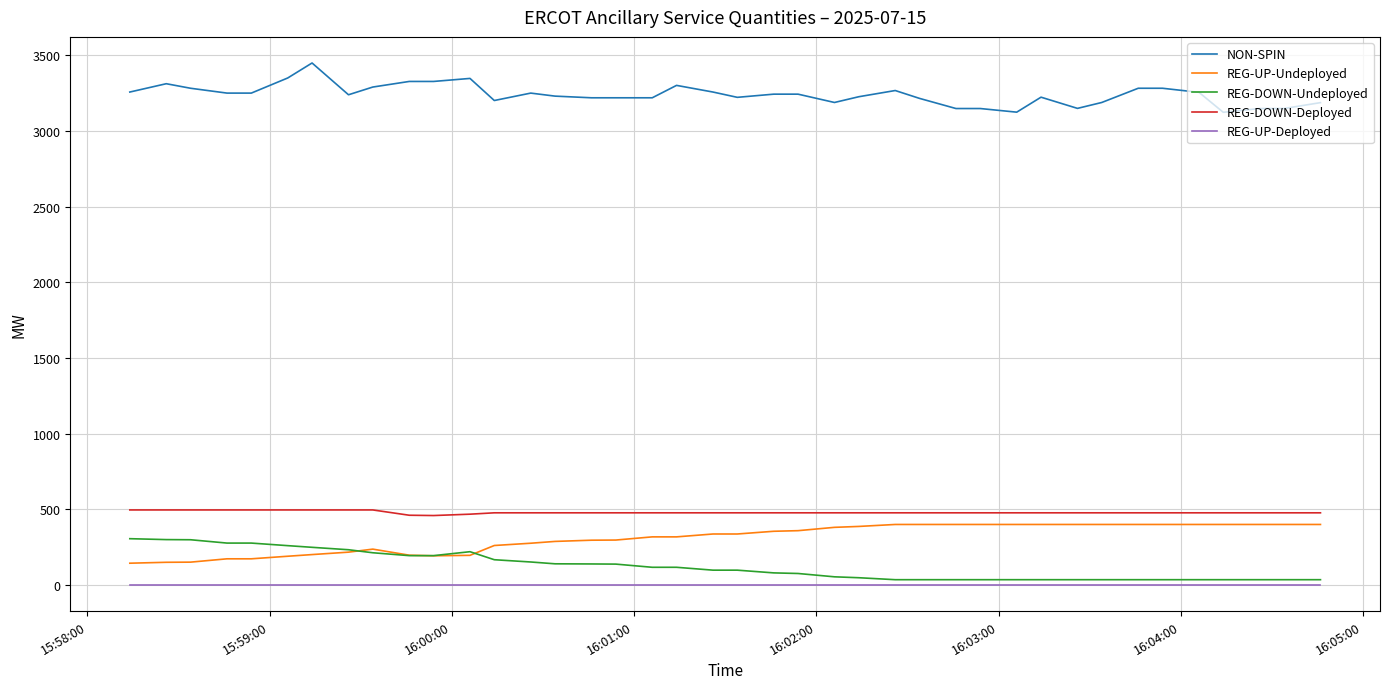

True or false: REG-DOWN-Deployed and REG-UP-Deployed cross at least once.

False